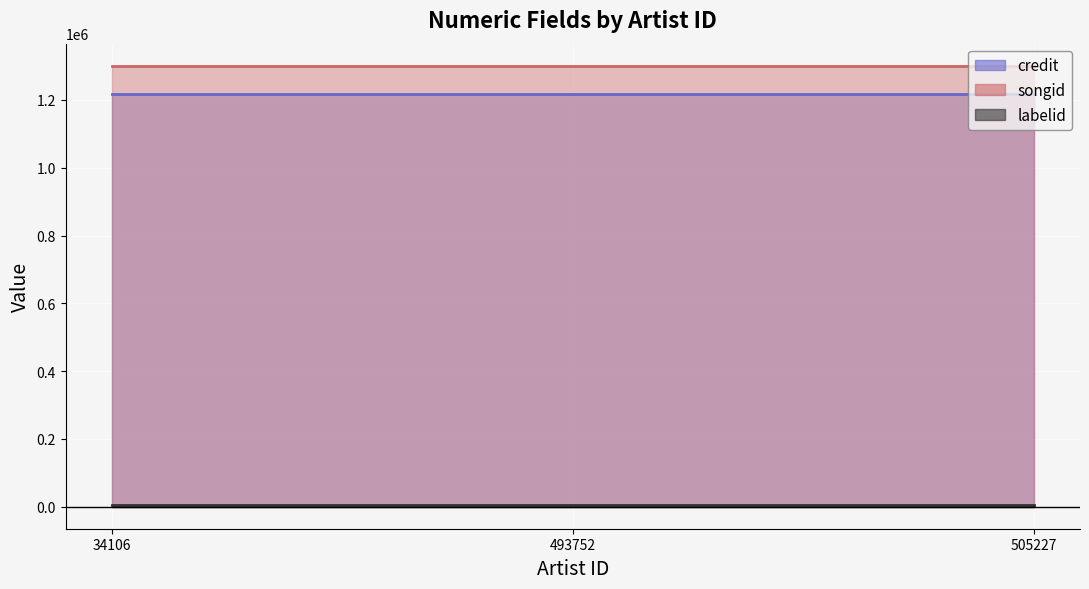

Which has a higher value, 493752 or 34106?

493752